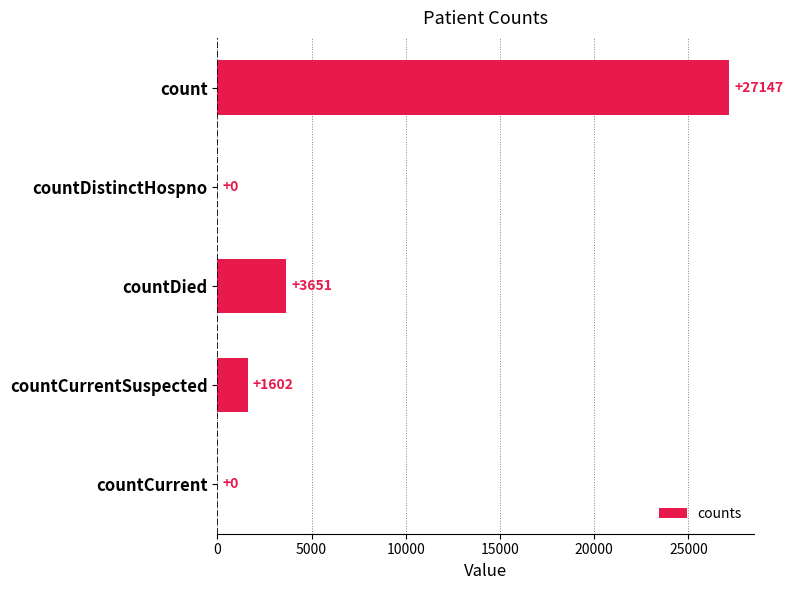

What is the maximum value shown in the chart?

27147